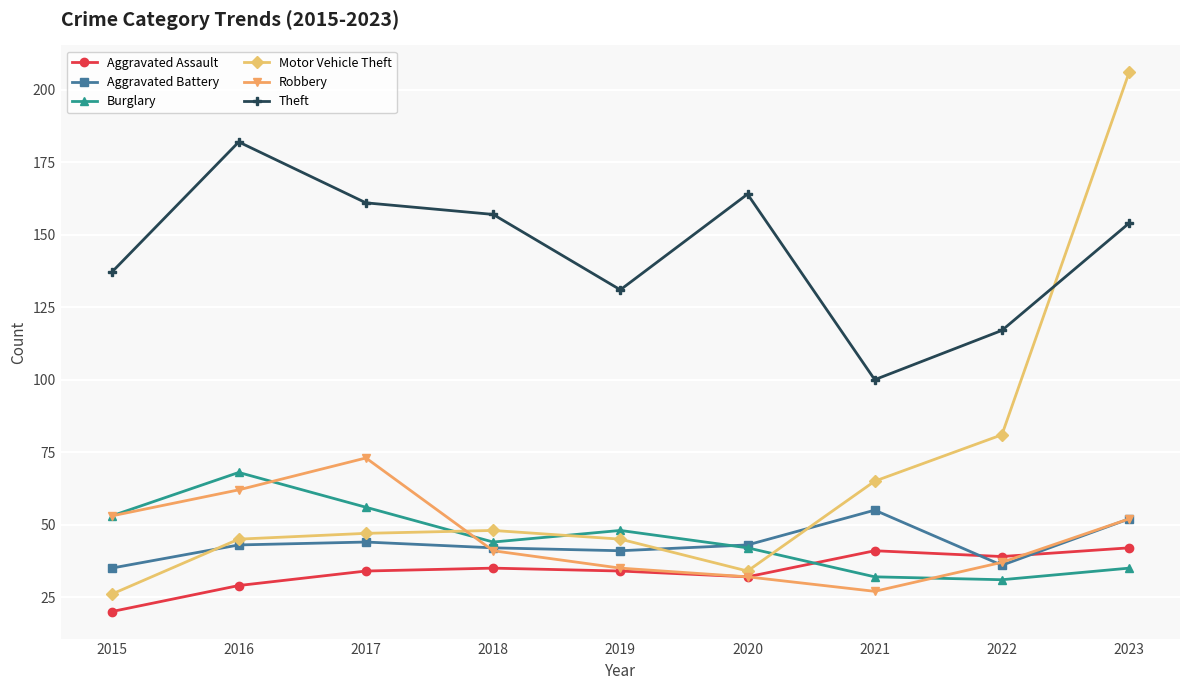

What is the average value of the Robbery series?

46